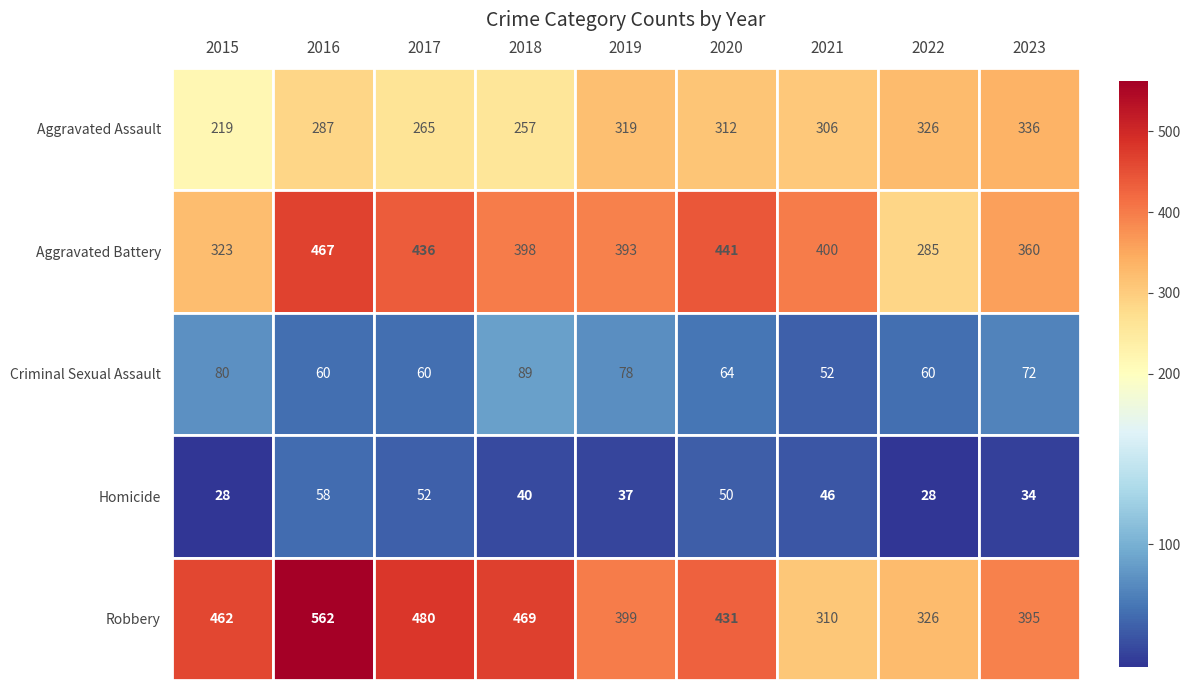

How many values in the Robbery series exceed 431?

4